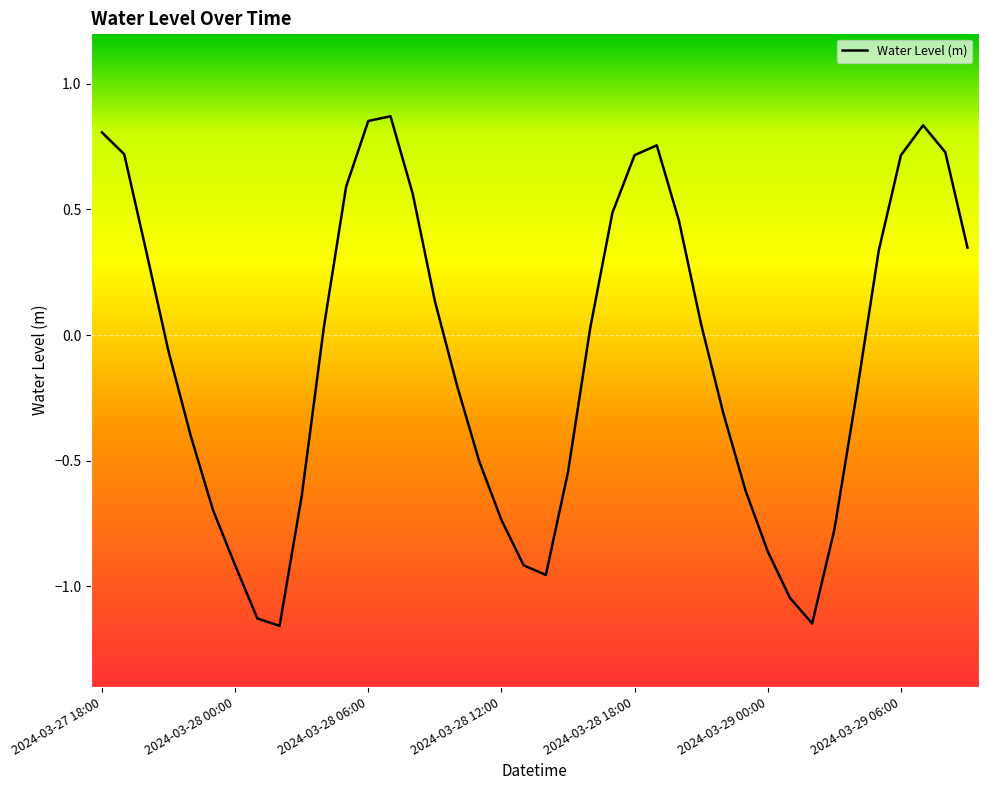

How many interior local peaks (higher than both neighbors) does the data have?

3